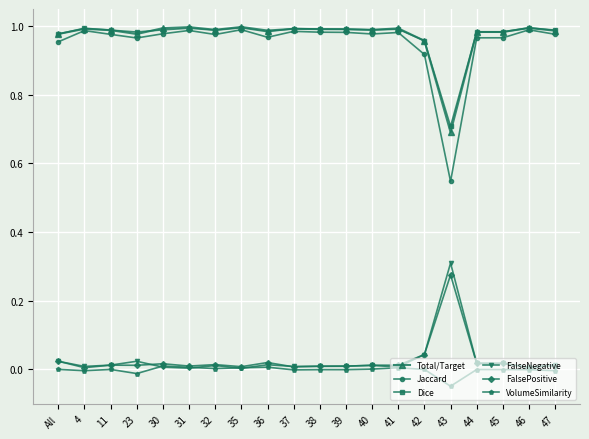

Does the chart have visible grid lines?

Yes